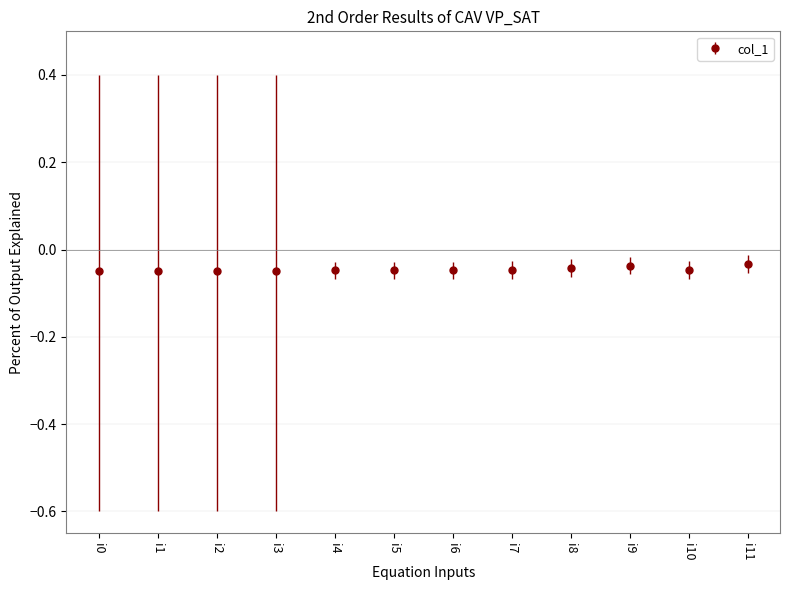

True or false: the data has more than 0 interior local peaks.

True